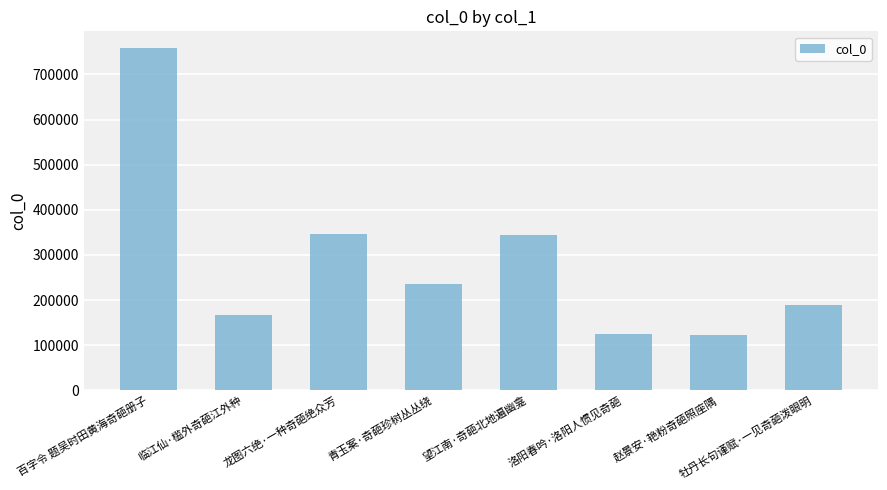

What is the difference between the values at 青玉案·奇葩珍树丛丛绕 and 洛阳春吟·洛阳人惯见奇葩?

109749